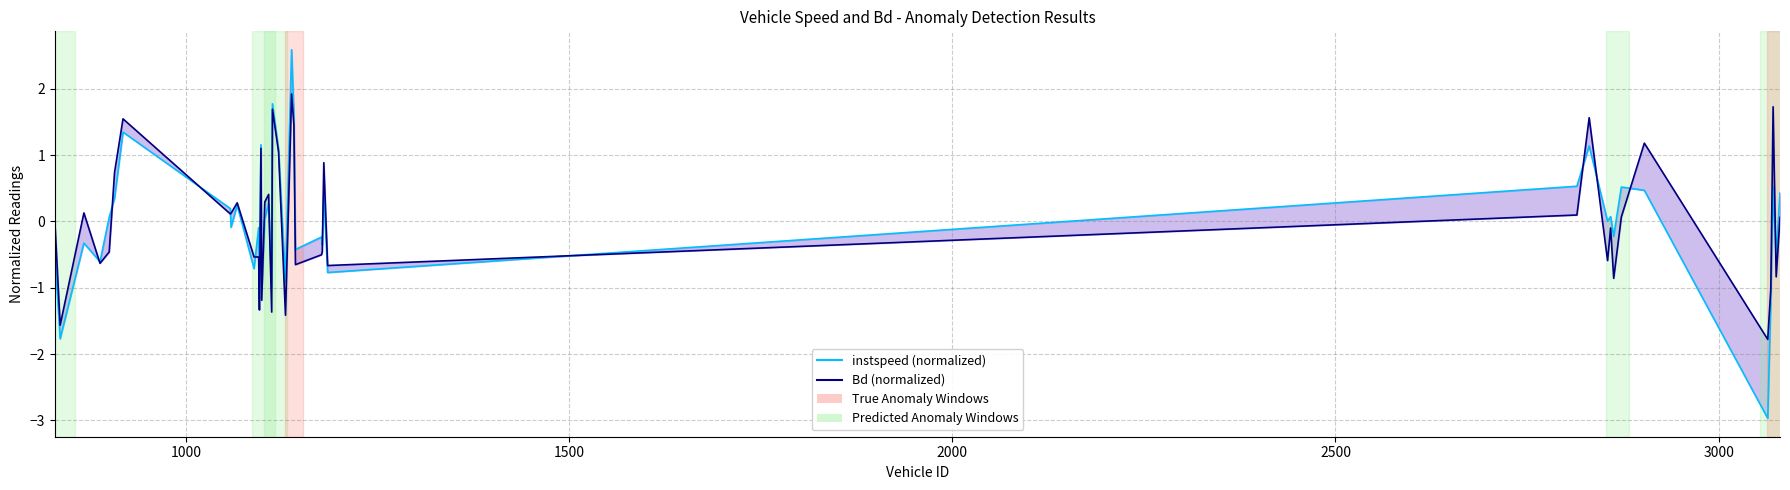

Reading left to right, list all the values displayed in this chart.

instspeed (normalized): -0.4	-1.8	-0.3	-0.6	0.1	0.4	1.3	0.2	-0.1	0.2	-0.7	-0.1	-1.2	1.2	-1.0	0.0	0.3	-1.0	1.8	1.1	-0.9	2.6	1.6	-0.4	-0.2	-0.4	0.4	-0.8	0.5	1.1	0.0	0.1	-0.2	0.5	0.5	-3.0	-1.2	0.5	-0.5	0.4
Bd (normalized): 0.0	-1.6	0.1	-0.6	-0.5	0.7	1.5	0.1	0.1	0.3	-0.5	-0.5	-1.3	1.1	-1.2	0.3	0.4	-1.4	1.7	1.0	-1.4	1.9	1.5	-0.7	-0.5	-0.5	0.9	-0.7	0.1	1.6	-0.6	-0.1	-0.9	0.1	1.2	-1.8	-1.0	1.7	-0.8	0.1